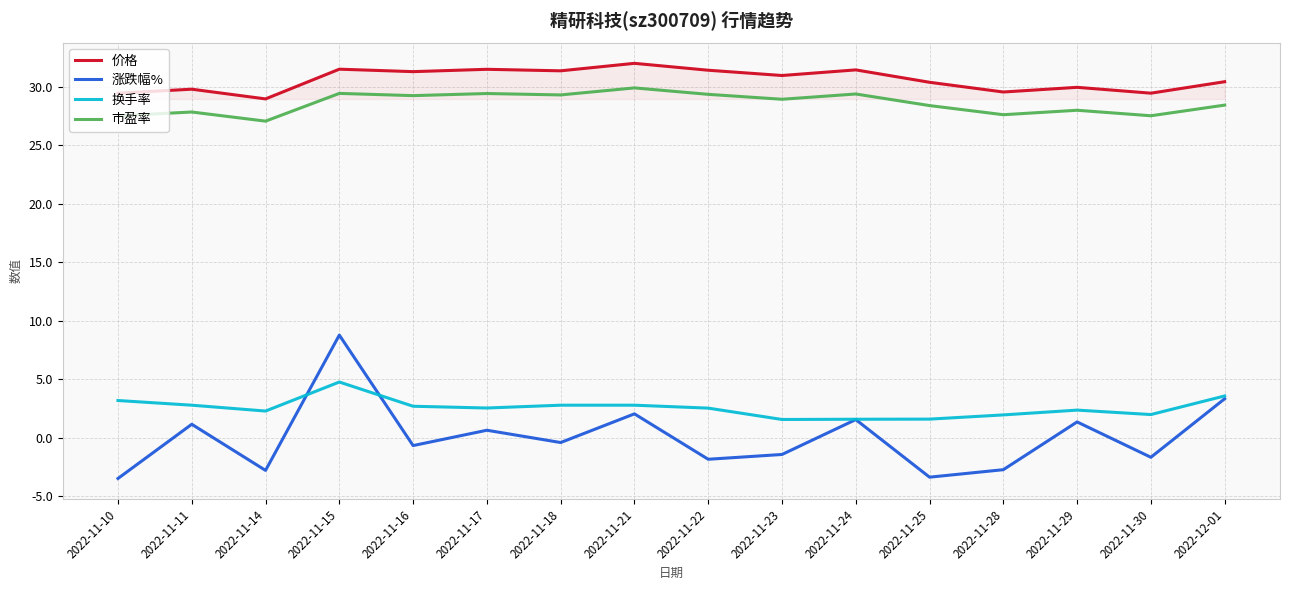

Which series has the widest spread of values?

涨跌幅%